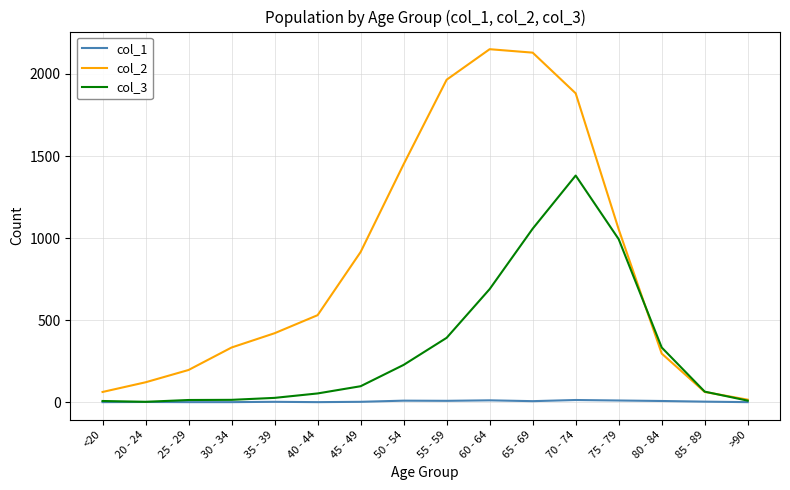

Which series has the largest range (max minus min)?

col_2